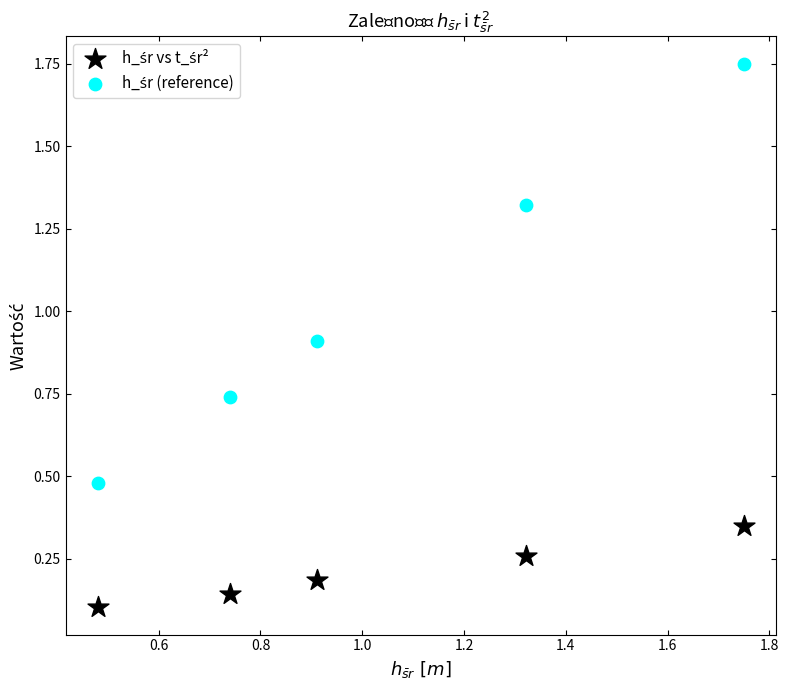

Across all data points, what is the range of Y values (max minus min)?

1.6